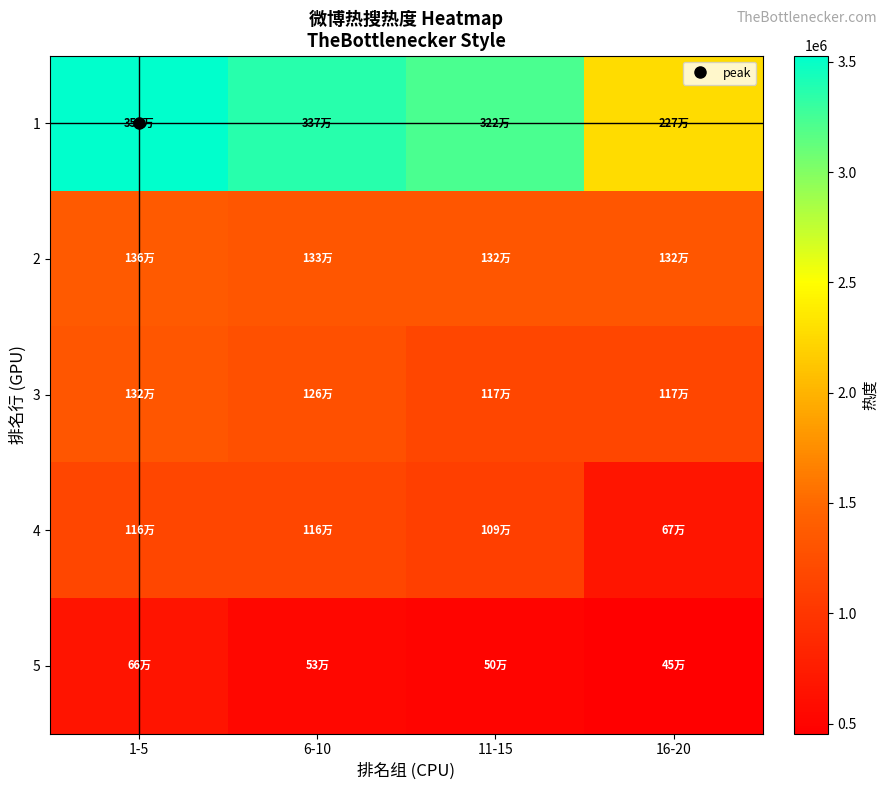

What is the difference between the highest and lowest values at 1-5?

2868247